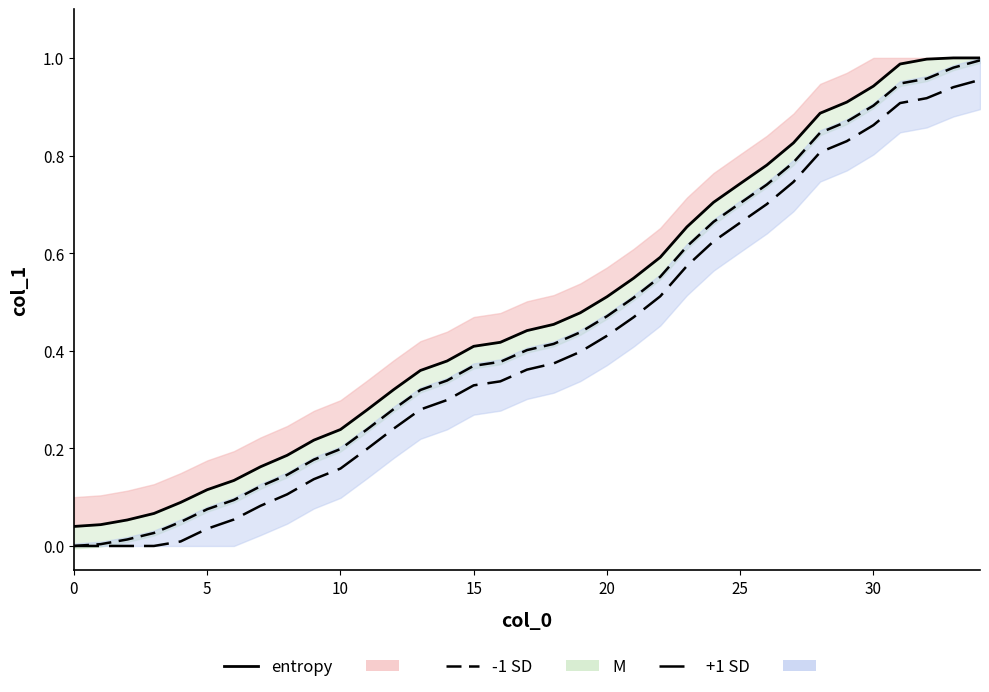

The value at 15 is 0.7. True or false?

False